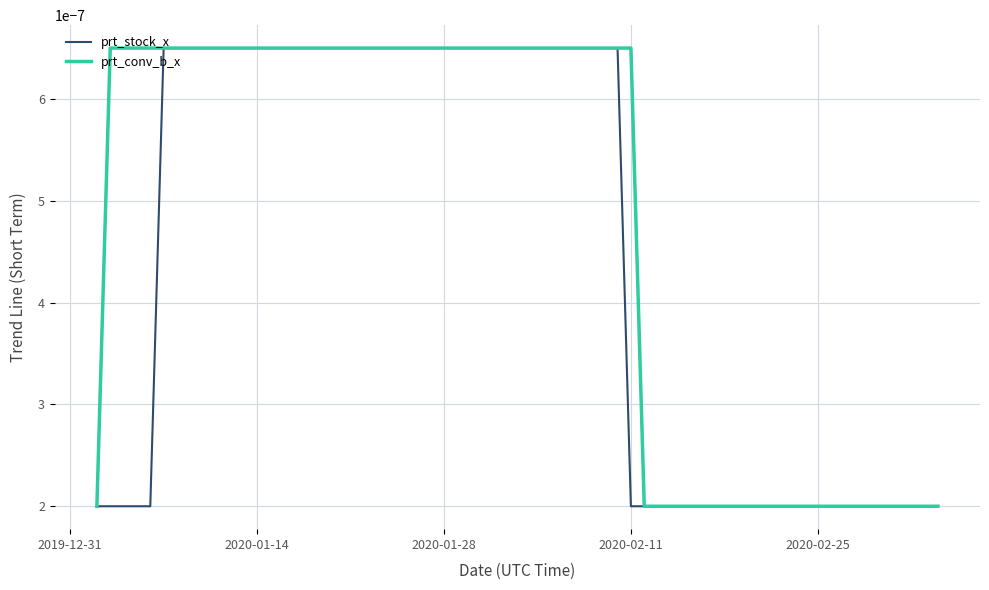

True or false: prt_conv_b_x and prt_stock_x intersect in this chart.

False